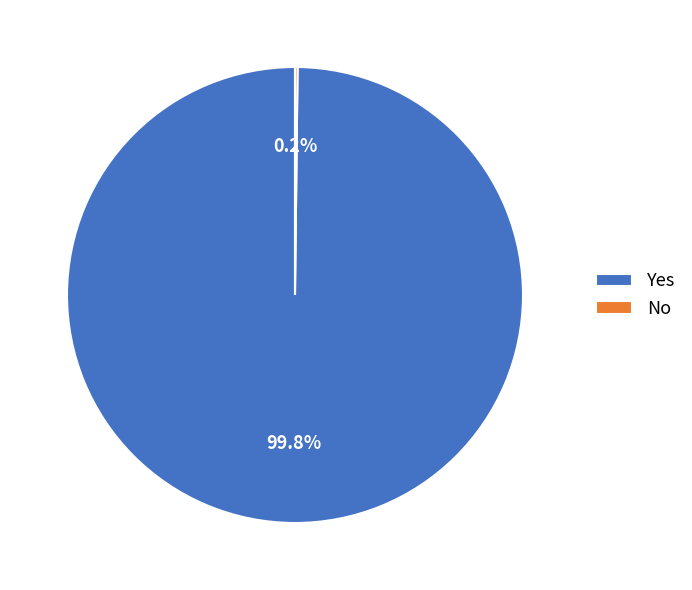

Which slice is the largest?

Yes